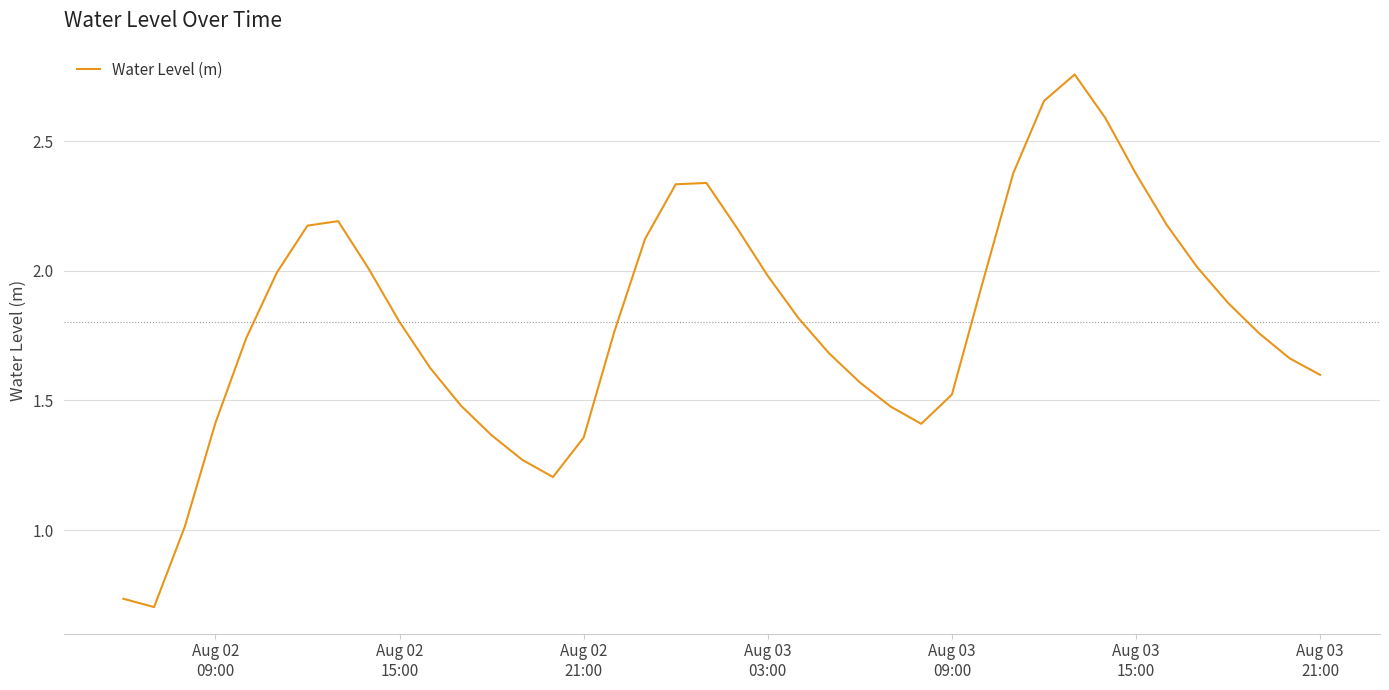

How many lines are shown in the chart?

1